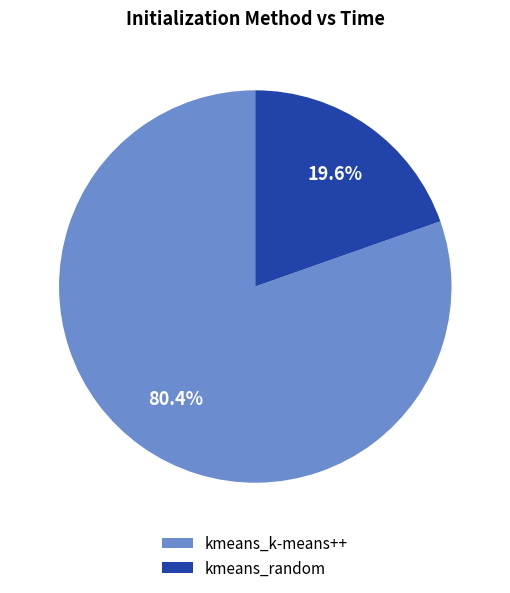

What percentage is NOT represented by kmeans_k-means++?

19.6%